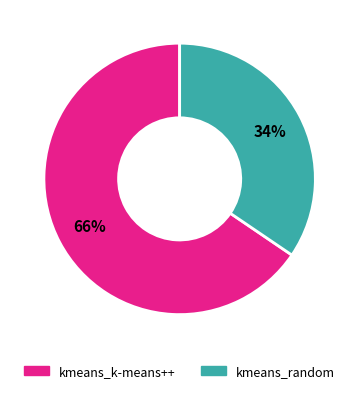

What is the ratio of the value at kmeans_k-means++ to the value at kmeans_random?

1.9